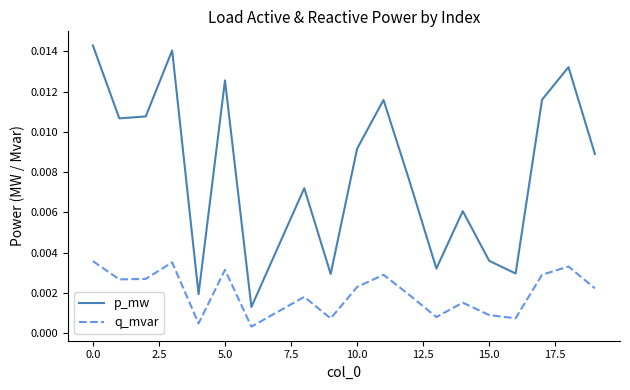

List the series in order of their peak value, highest first.

p_mw, q_mvar